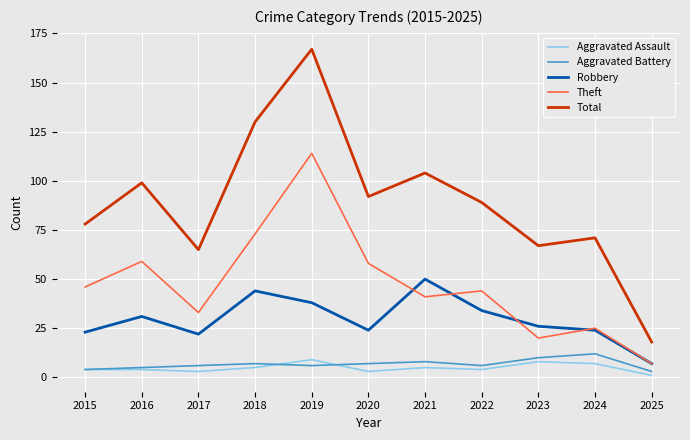

True or false: Robbery has a value of 16 at 2024.

False